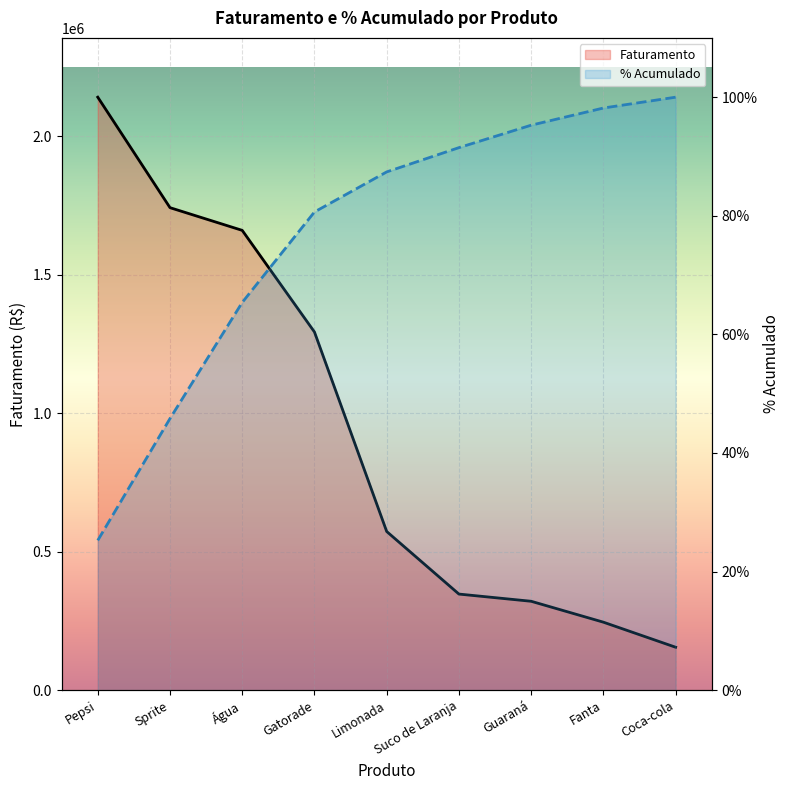

What is the sum of all % Acumulado values?

6.9